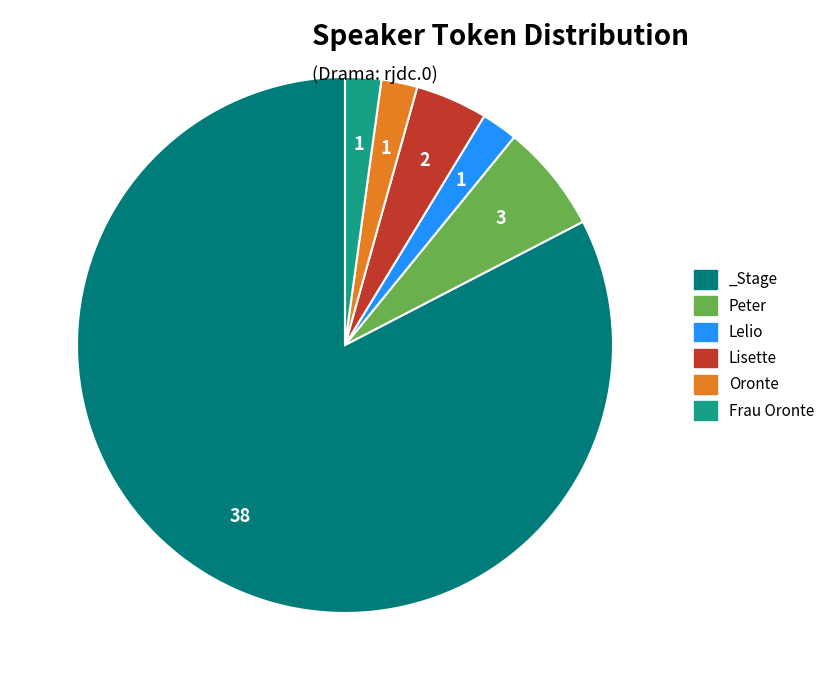

Is the sum of Frau Oronte and Peter greater than half?

No